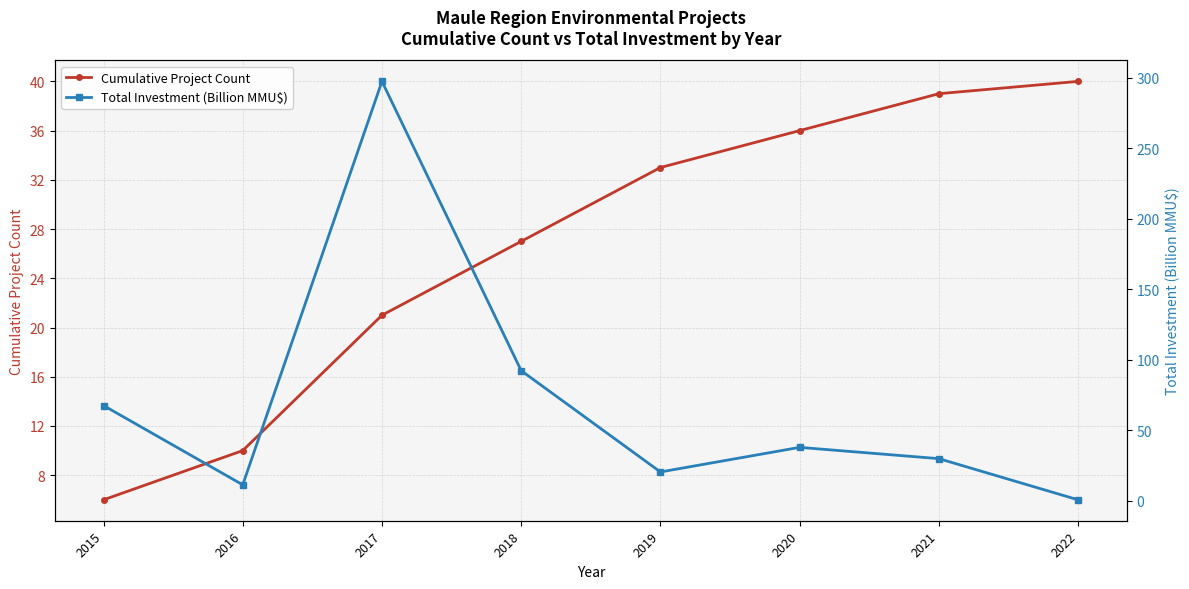

What is the difference between the highest and lowest values at 2018?

65.4